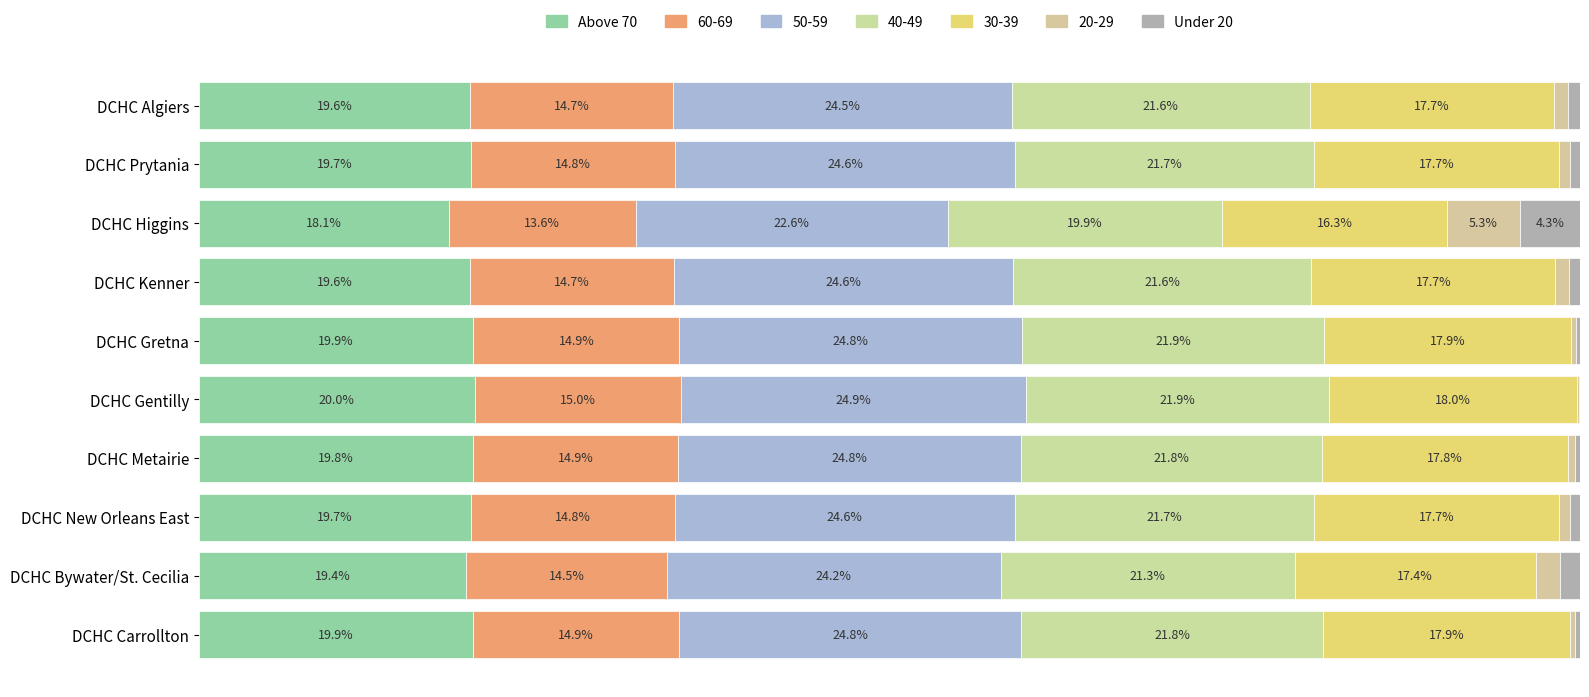

What is the sum of all Under 20 values?

9.9